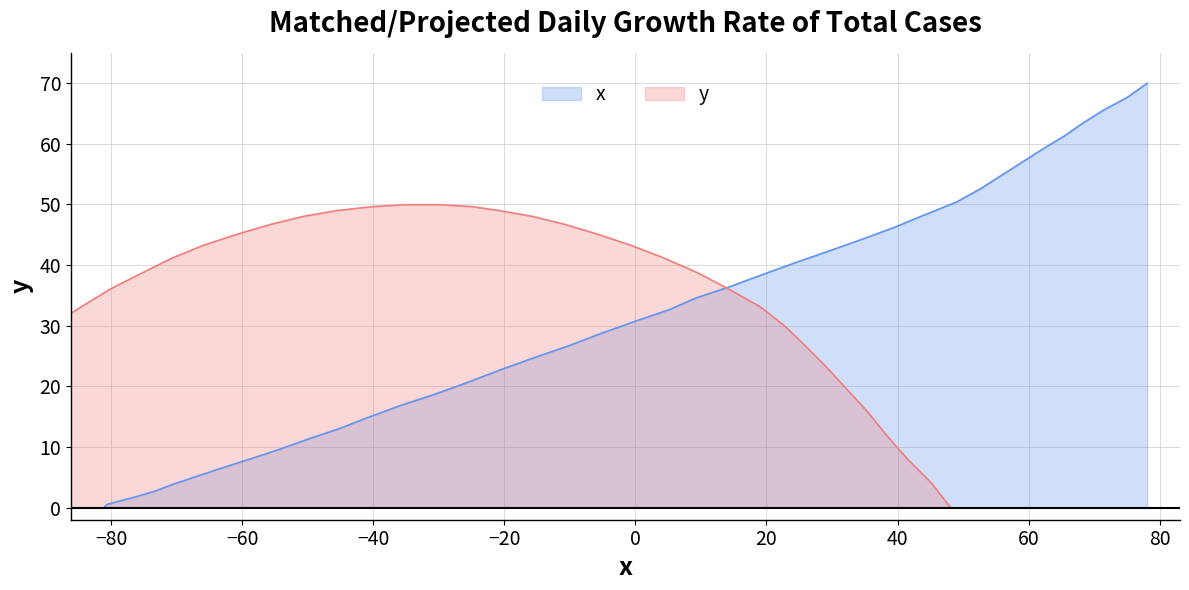

What is the difference between the second highest and second lowest values?

67.2